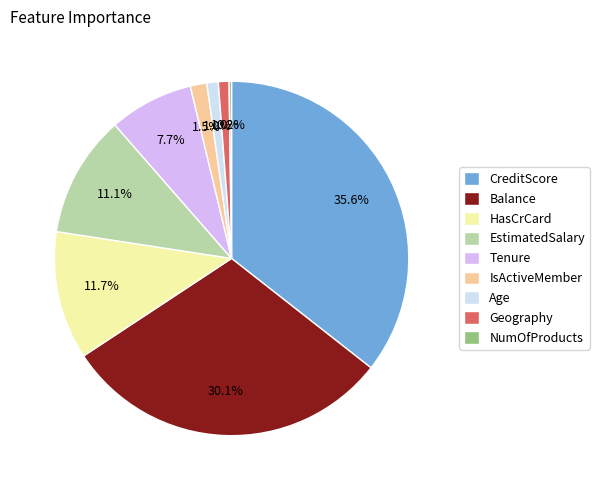

The CreditScore slice represents 44% of the pie. True or false?

False